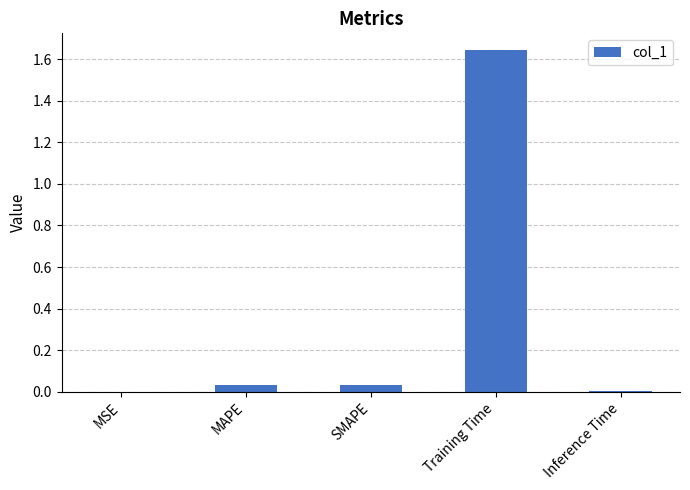

What is the sum of all values?

1.7